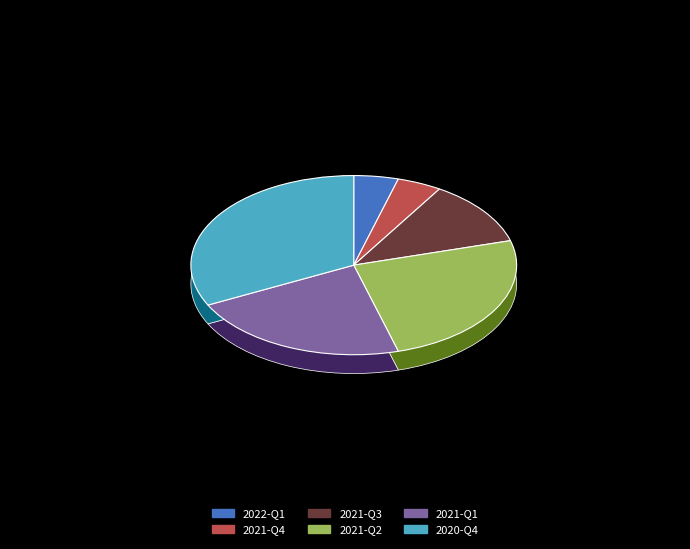

What is the change in value from 2021-Q2 to 2021-Q1?

-2